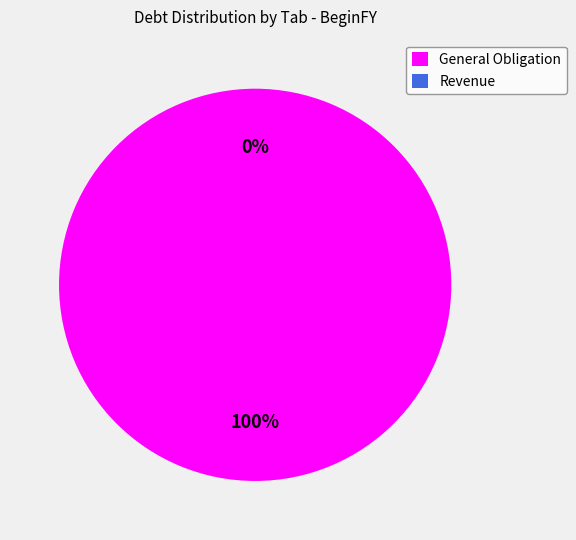

Does General Obligation account for over 50% of the chart?

Yes